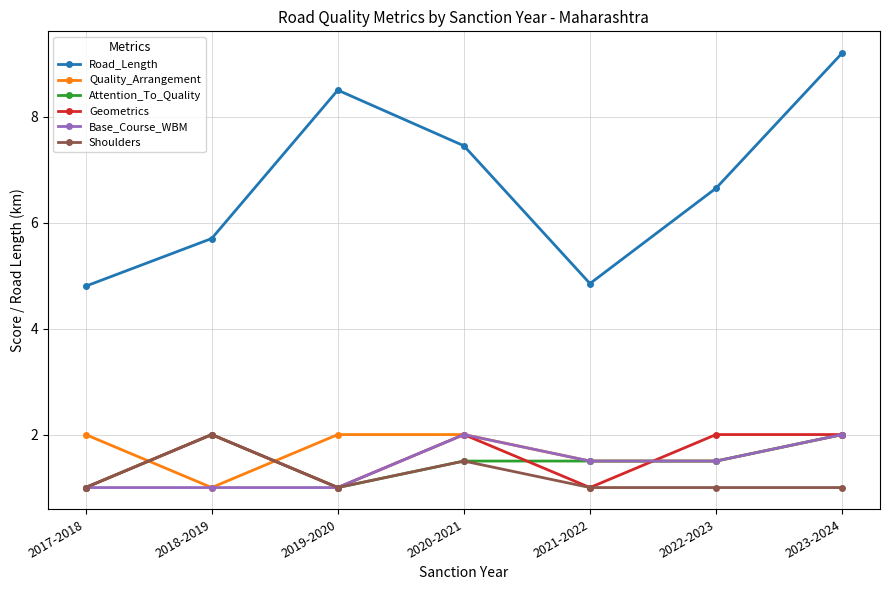

What is the value of the Attention_To_Quality point at the 7th from the left?

2.0